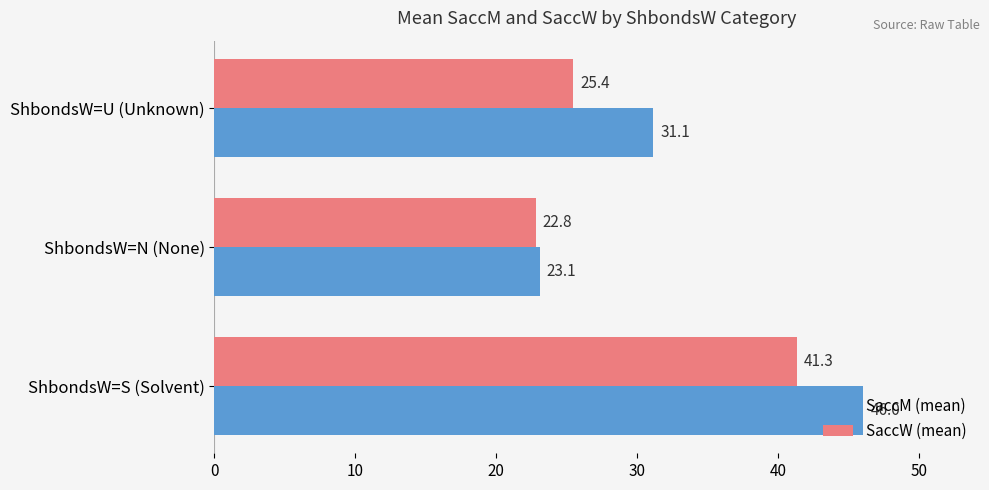

Rank the series by their maximum value, from lowest to highest.

SaccW (mean), SaccM (mean)